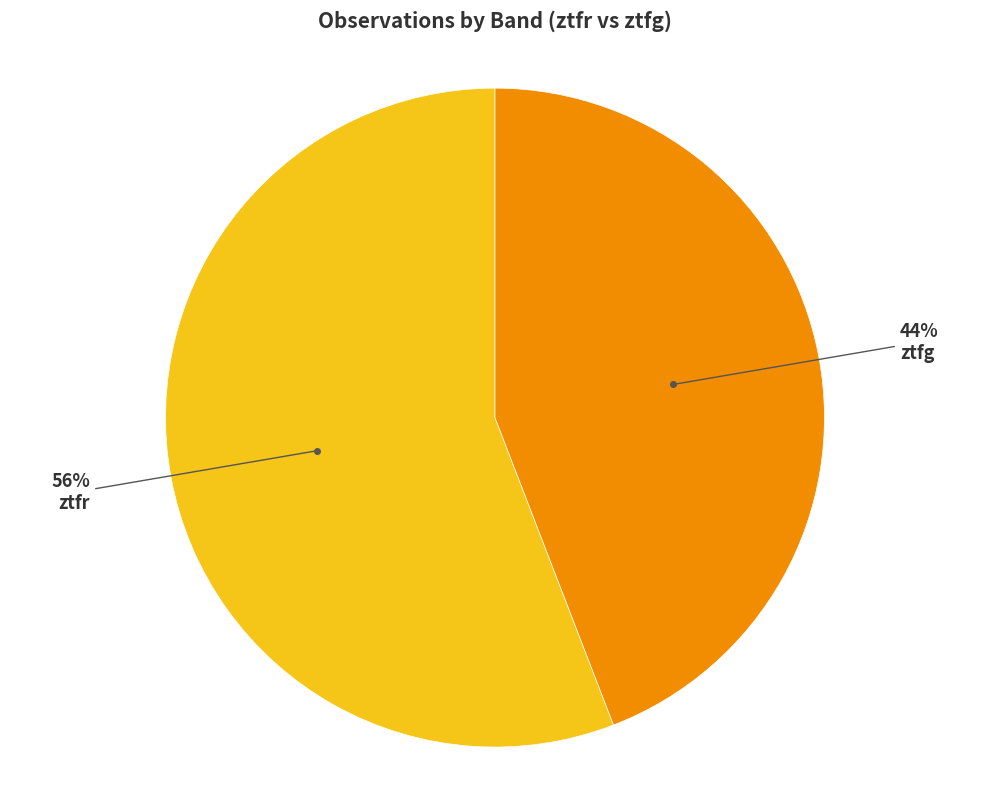

Does any single category account for the majority?

Yes